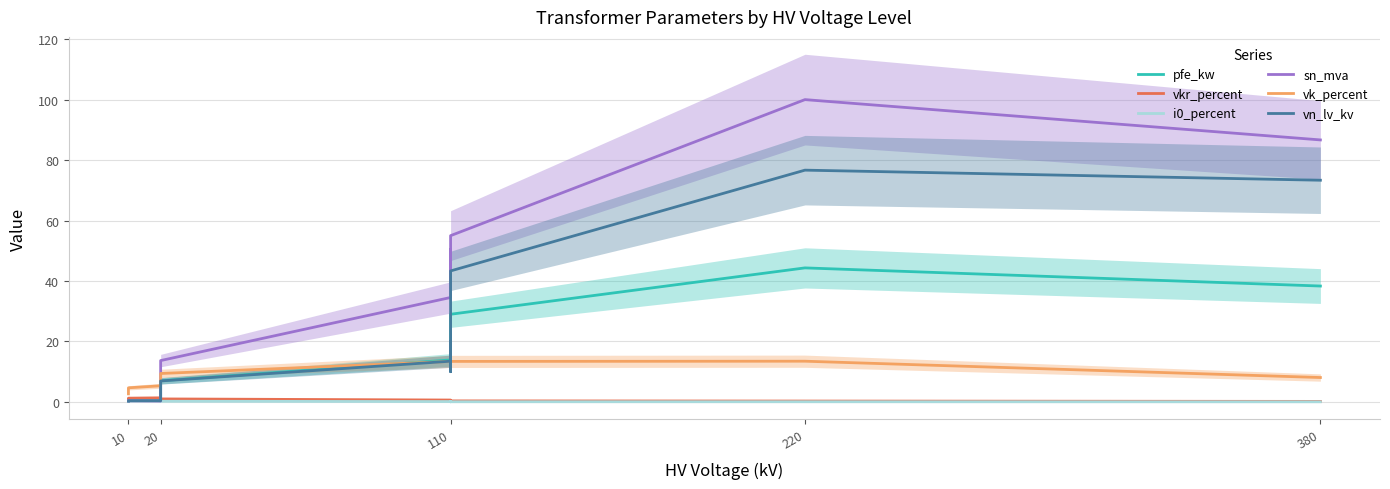

What is the sum of all pfe_kw values?

209.2